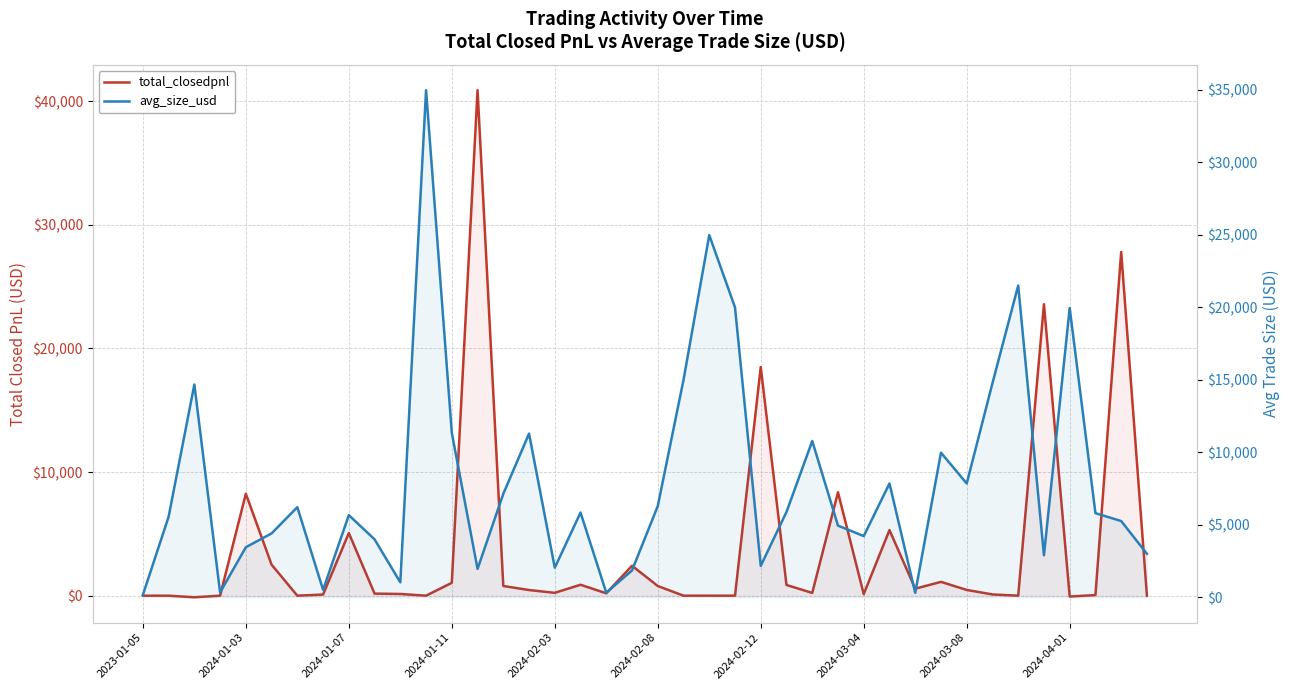

At which category is the sum across all series the highest?

13